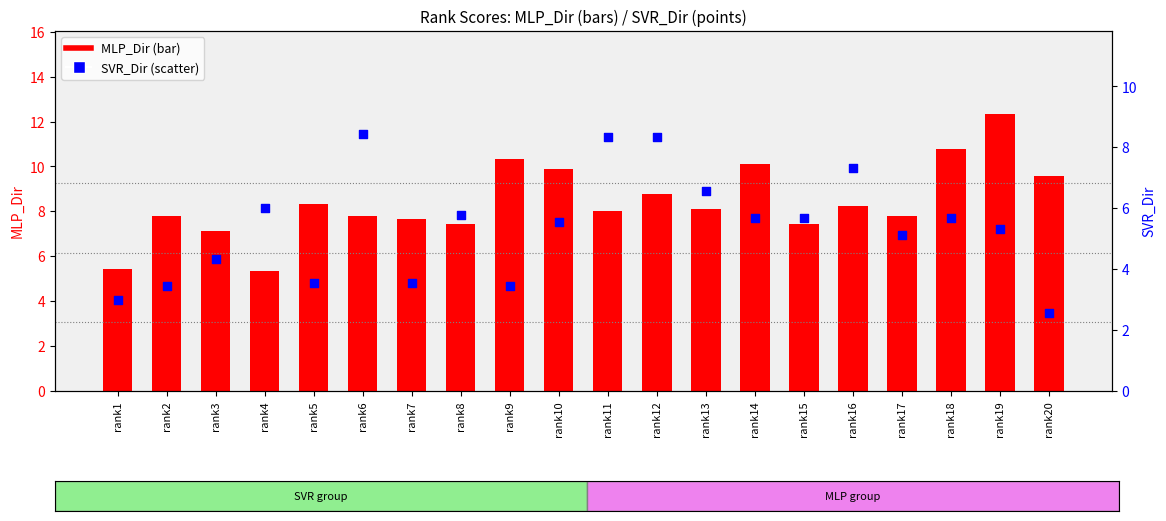

Which series reaches the minimum Y coordinate?

SVR_Dir